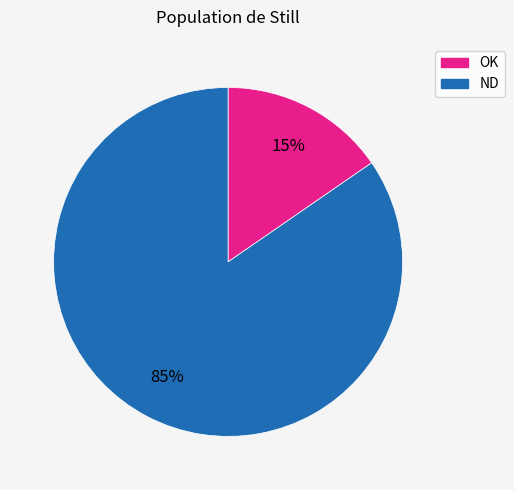

Count the number of slices in the pie.

2